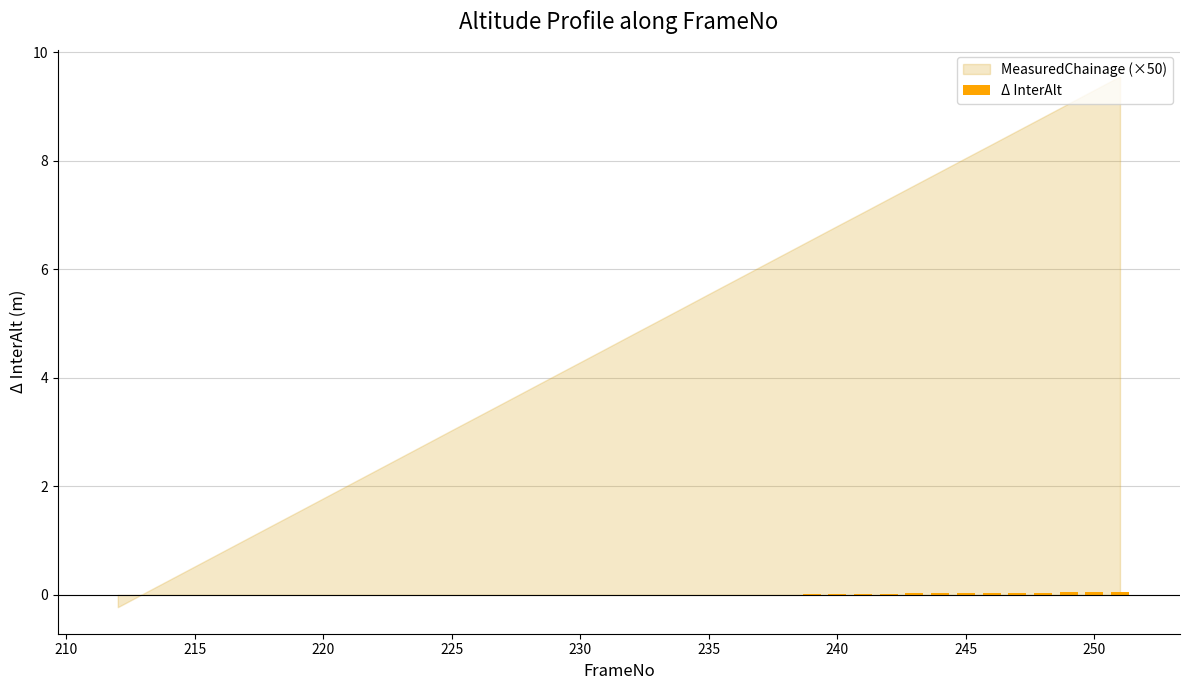

True or false: the data shows 0.1 at 250.

True